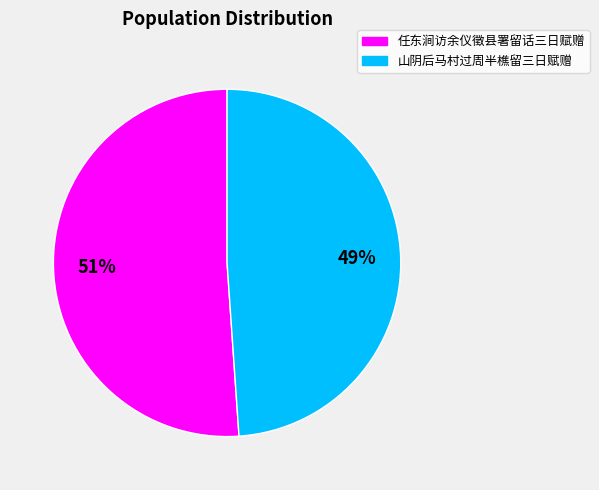

To the nearest percent, what is the average slice percentage?

50%